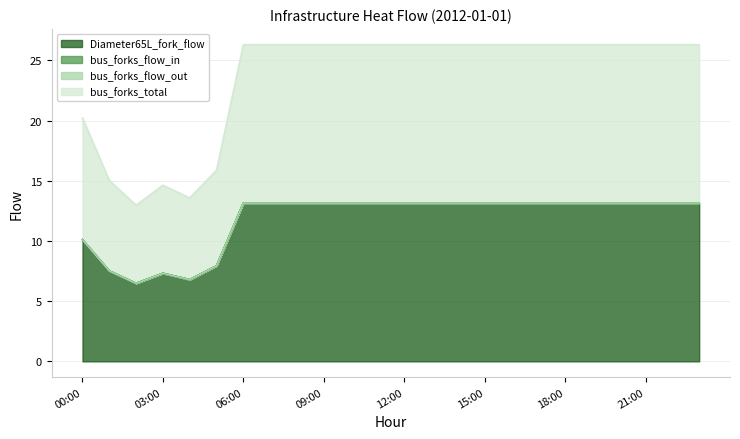

At which label does Diameter65L_fork_flow first exceed 13?

06:00